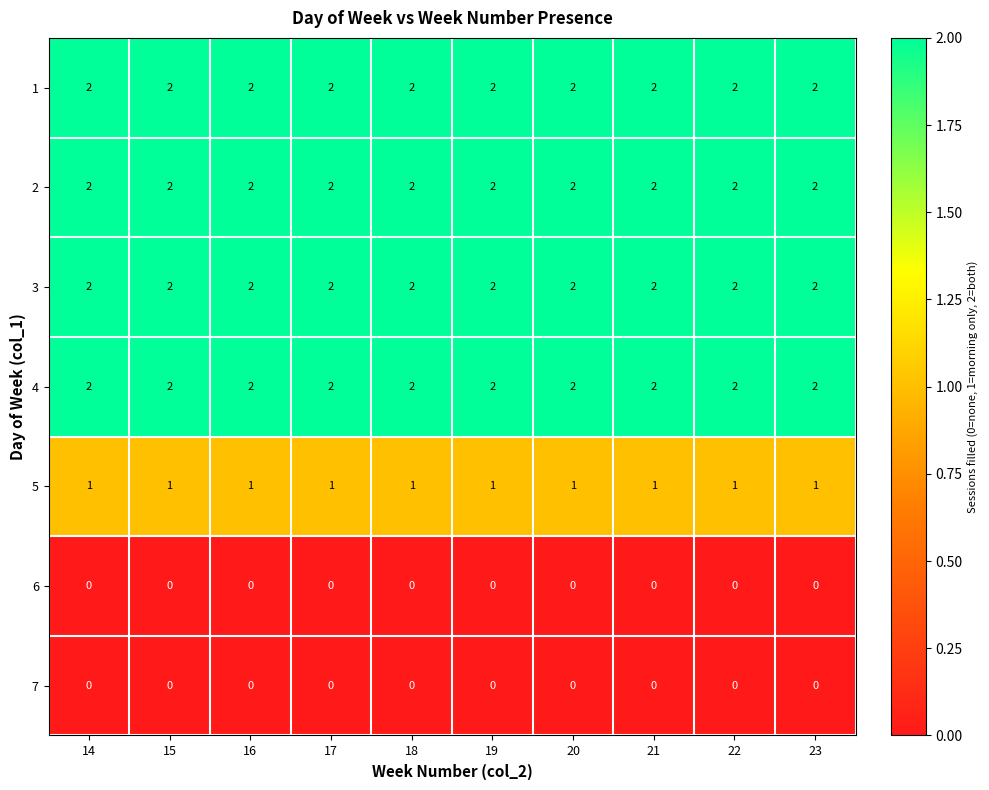

The 1 series shows 3 at 17. True or false?

False